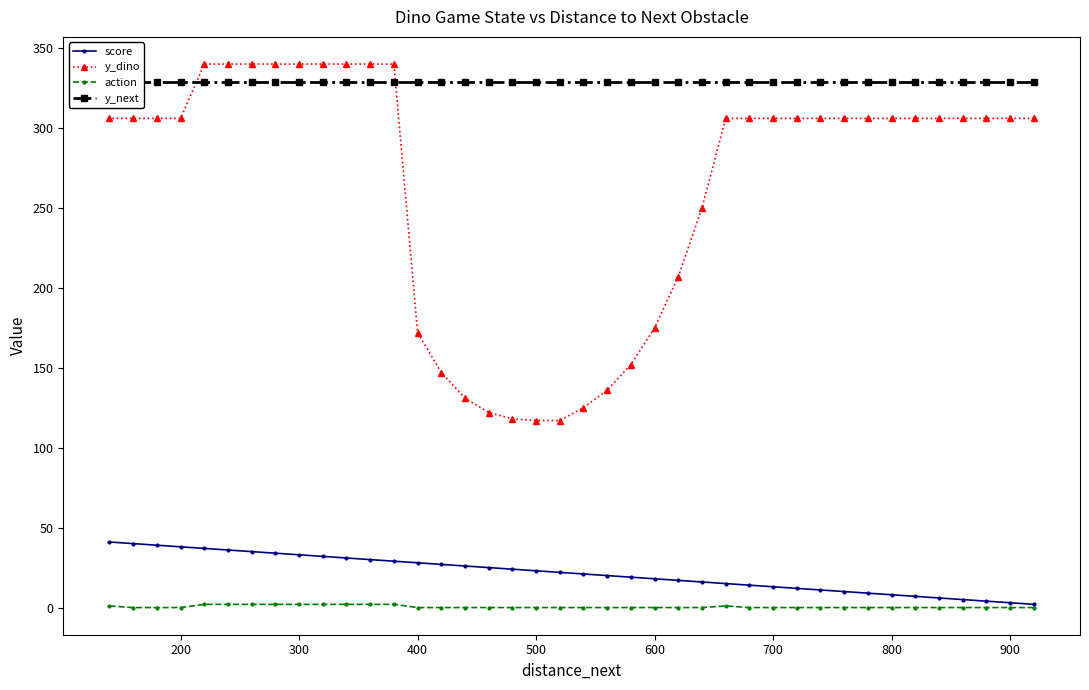

What is the difference between the maximum and minimum values in the action series?

2